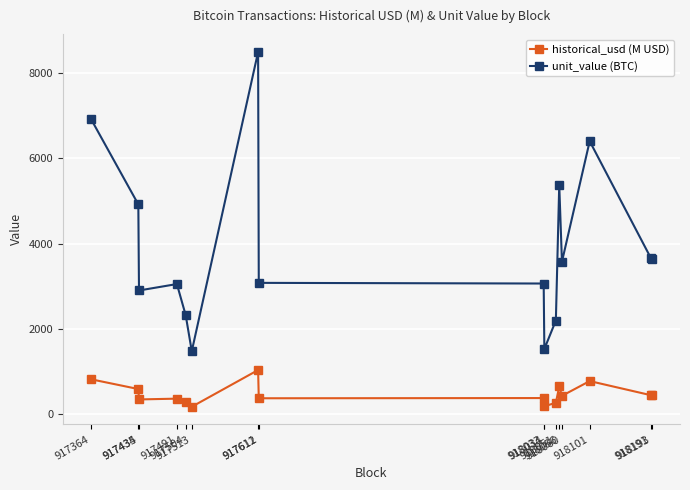

What is the value of the historical_usd (M USD) point at the 1st from the left?

822.6